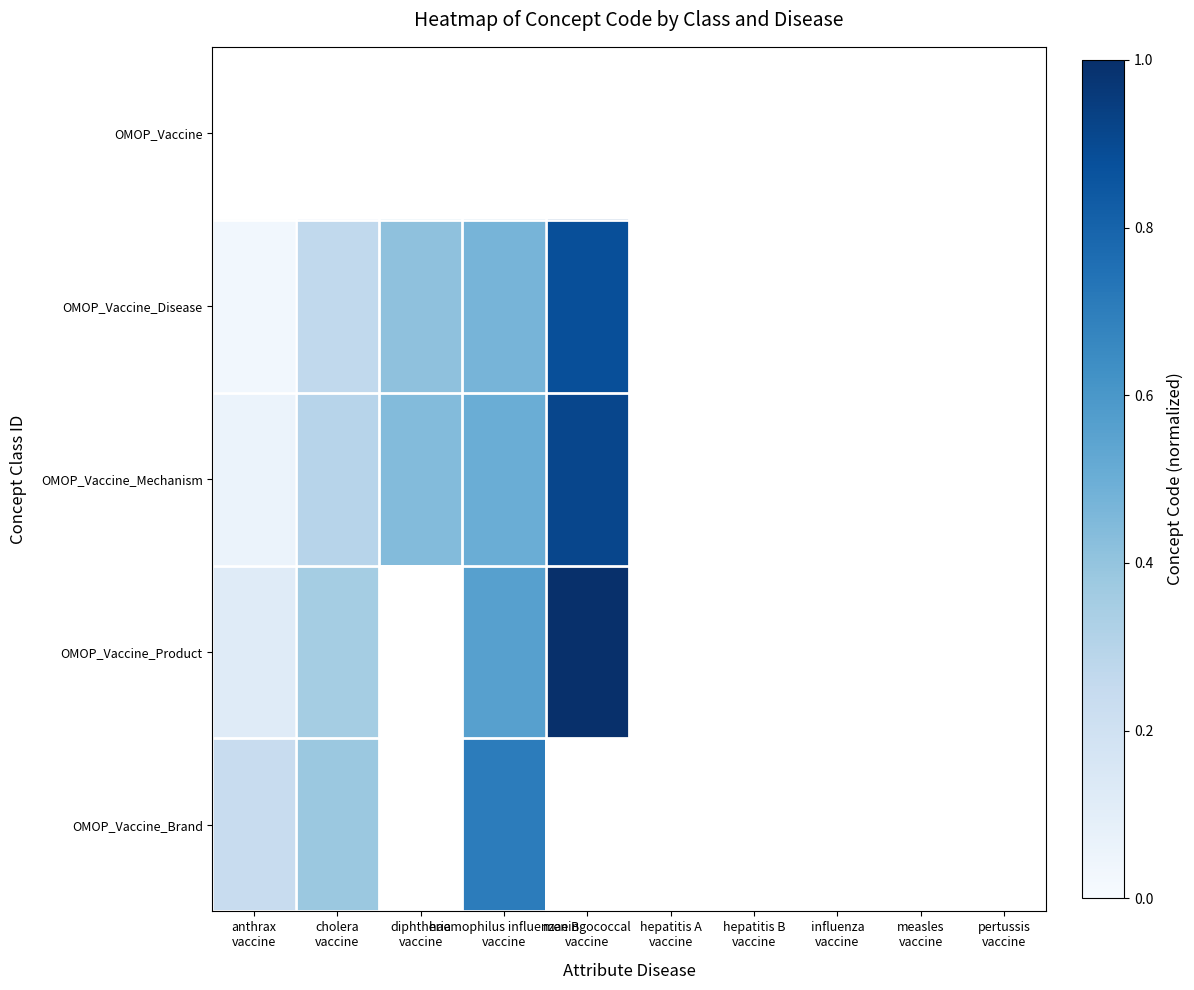

Count the number of categories in the chart.

10